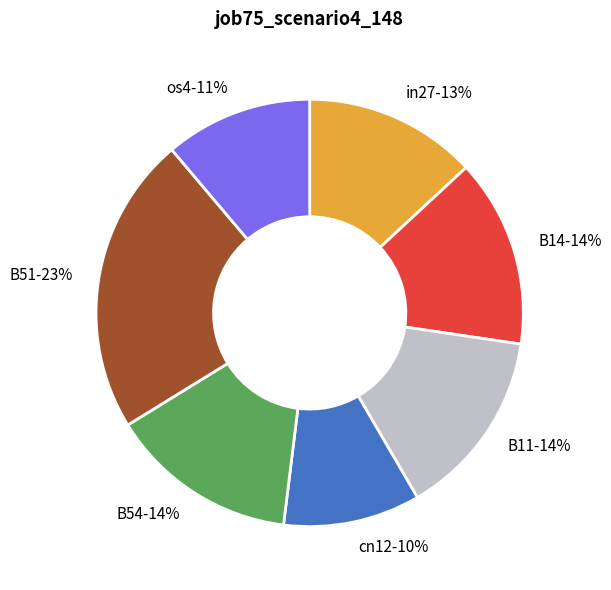

How many segments does this pie chart have?

7